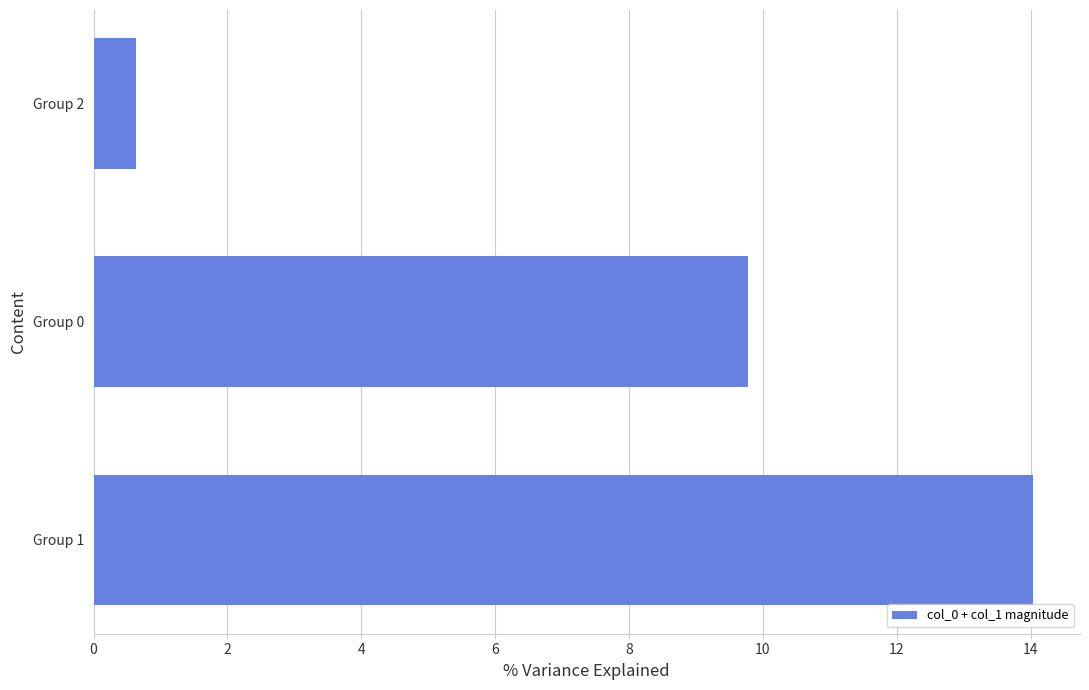

List the labels in order of value, smallest first.

Group 2, Group 0, Group 1